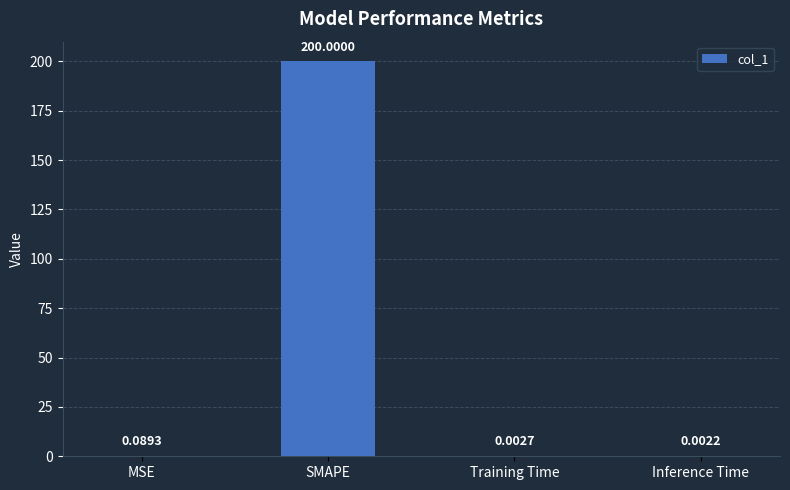

Between MSE and SMAPE, which is larger?

SMAPE